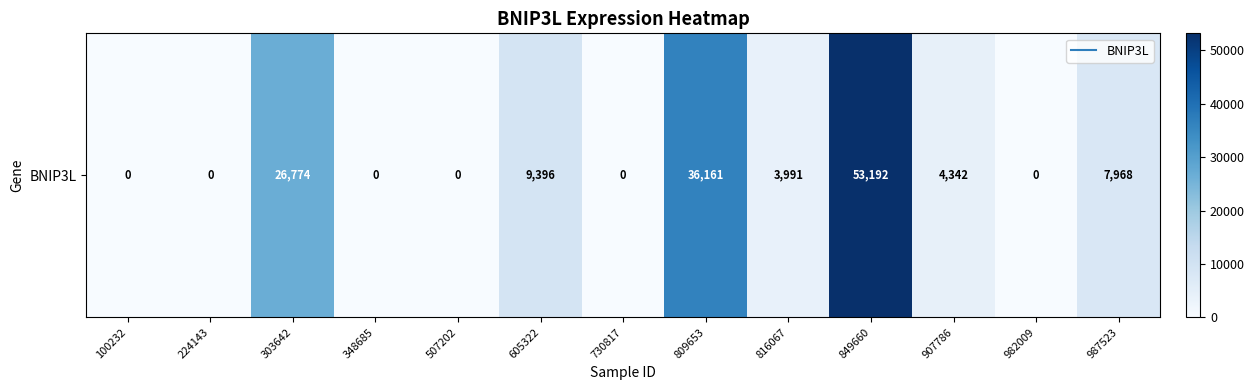

What is the sum of the values at 816067 and 605322?

13387